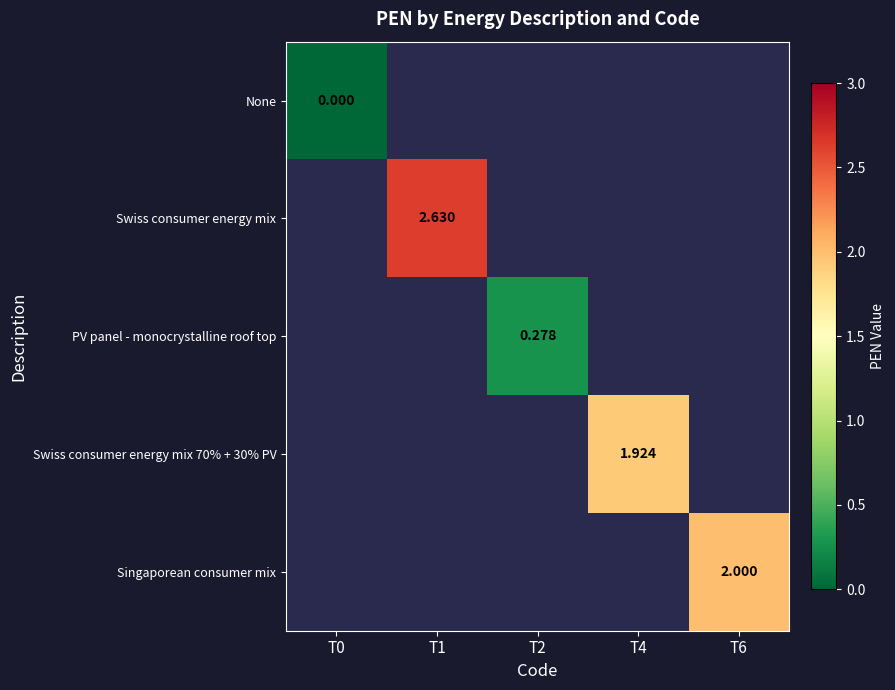

Is it true that None equals 0.0 at T0?

True